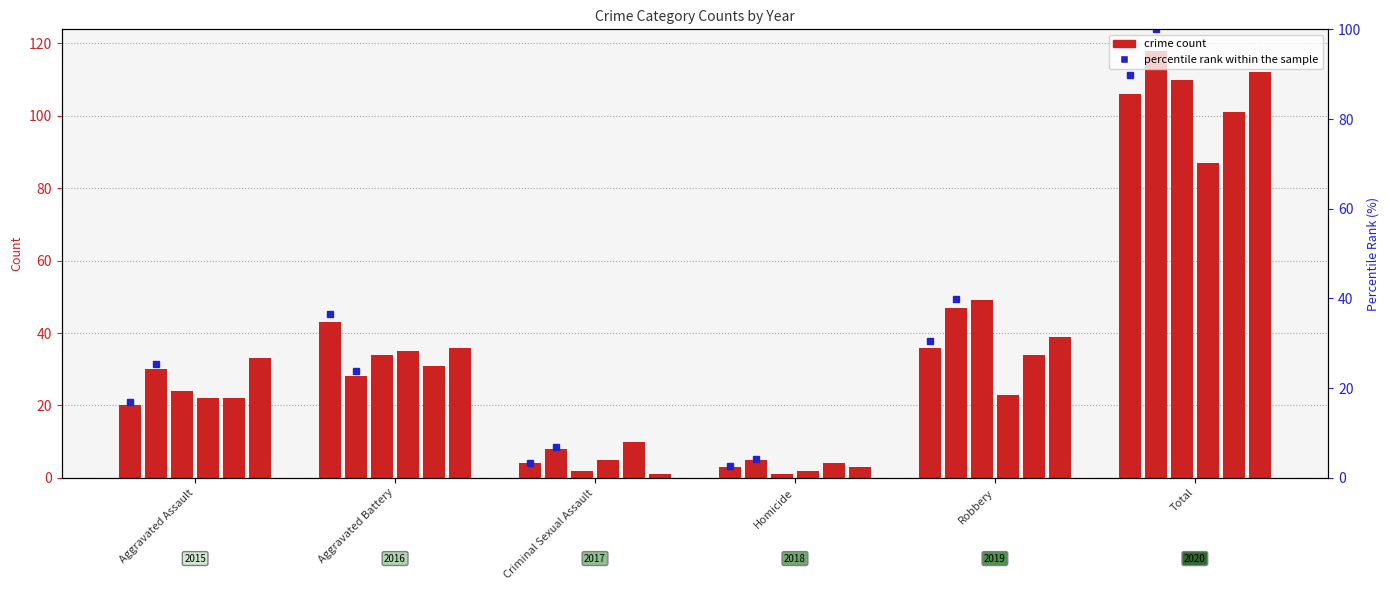

Between Aggravated Assault and Homicide, which is larger?

Aggravated Assault